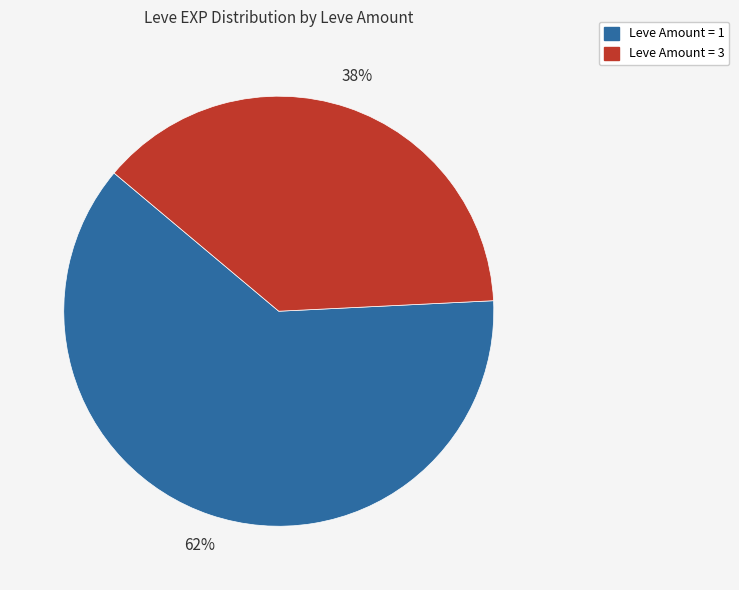

How many segments does this pie chart have?

2